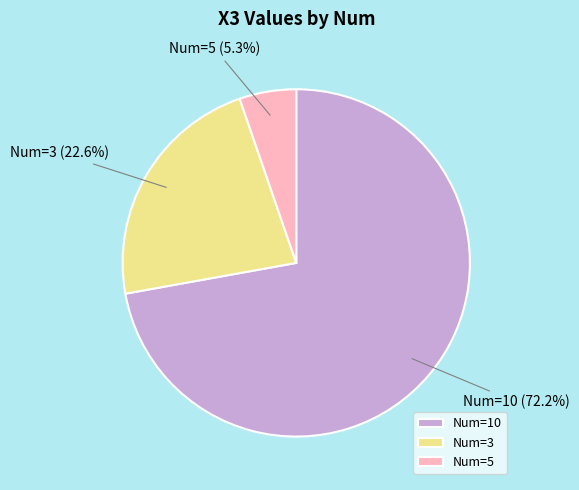

Rank the categories by value from highest to lowest.

Num=10, Num=3, Num=5